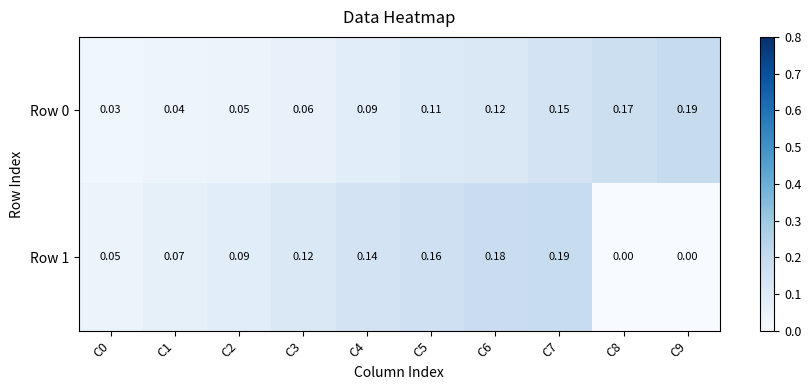

How many series are shown in this chart?

2